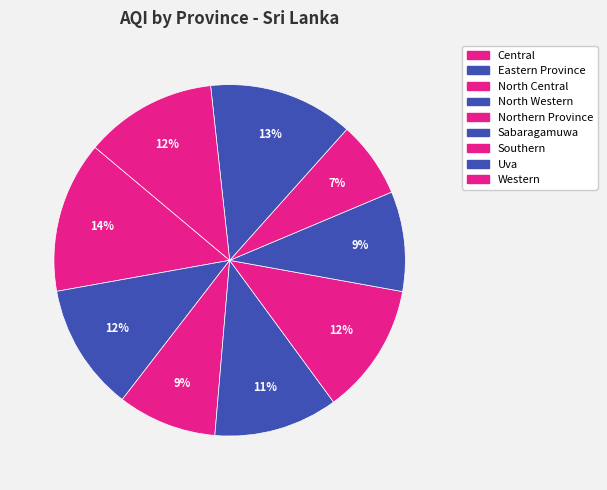

To the nearest percent, what portion does Sabaragamuwa represent?

9%